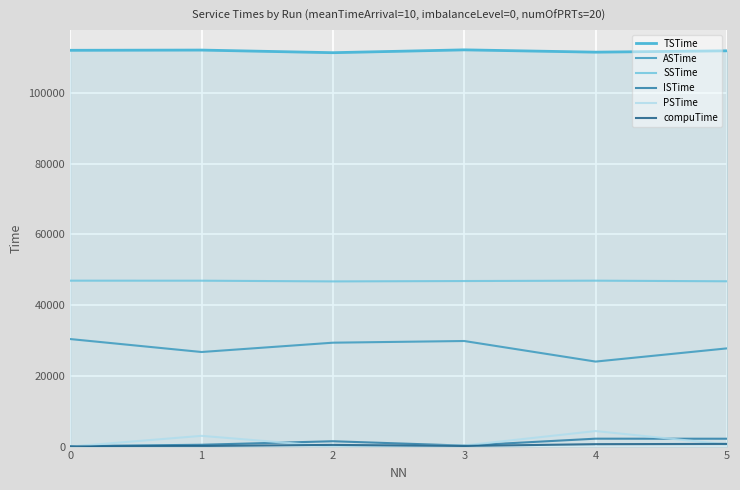

What is the greatest value displayed?

112119.0